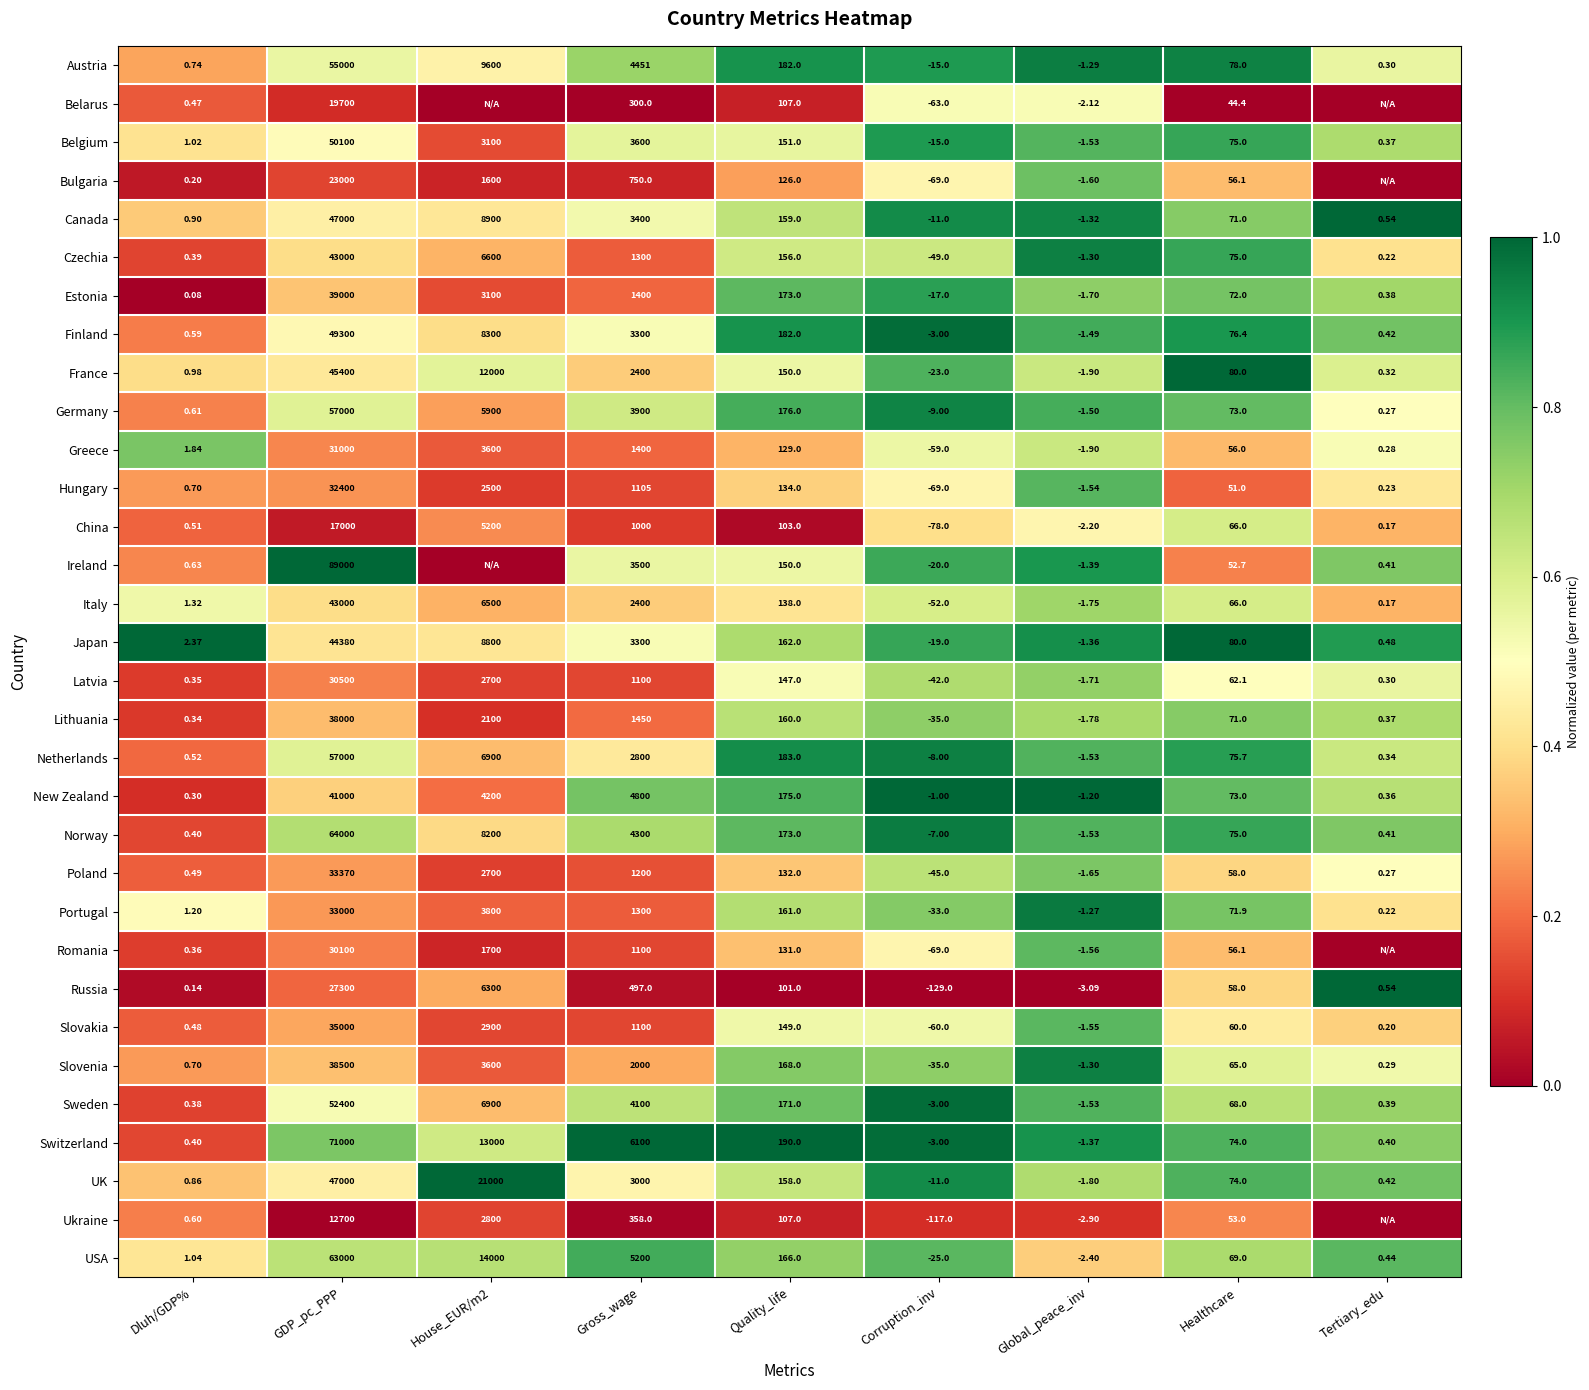

Between Global_peace_inv and Healthcare, which is larger?

Global_peace_inv